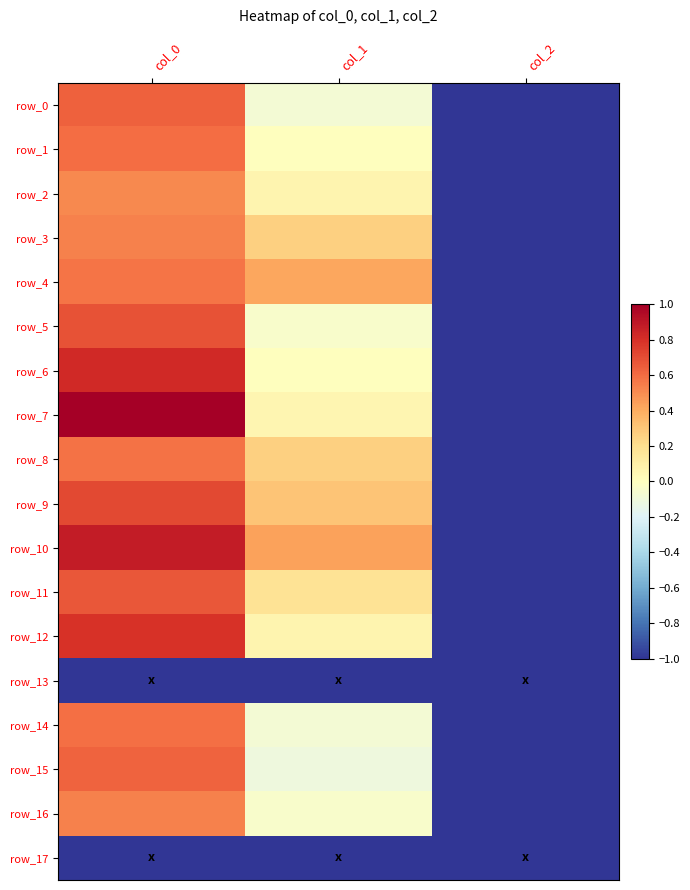

Reading left to right, transcribe all the data shown in this chart.

row_0: col_0=0.6	col_1=-0.1	col_2=-1.0
row_1: col_0=0.6	col_1=0.0	col_2=-1.0
row_2: col_0=0.5	col_1=0.1	col_2=-1.0
row_3: col_0=0.5	col_1=0.3	col_2=-1.0
row_4: col_0=0.6	col_1=0.4	col_2=-1.0
row_5: col_0=0.7	col_1=-0.0	col_2=-1.0
row_6: col_0=0.8	col_1=0.0	col_2=-1.0
row_7: col_0=1.0	col_1=0.1	col_2=-1.0
row_8: col_0=0.6	col_1=0.3	col_2=-1.0
row_9: col_0=0.7	col_1=0.3	col_2=-1.0
row_10: col_0=0.9	col_1=0.4	col_2=-1.0
row_11: col_0=0.7	col_1=0.2	col_2=-1.0
row_12: col_0=0.8	col_1=0.1	col_2=-1.0
row_13: col_0=-1.0	col_1=-1.0	col_2=-1.0
row_14: col_0=0.6	col_1=-0.1	col_2=-1.0
row_15: col_0=0.6	col_1=-0.1	col_2=-1.0
row_16: col_0=0.5	col_1=-0.0	col_2=-1.0
row_17: col_0=-1.0	col_1=-1.0	col_2=-1.0